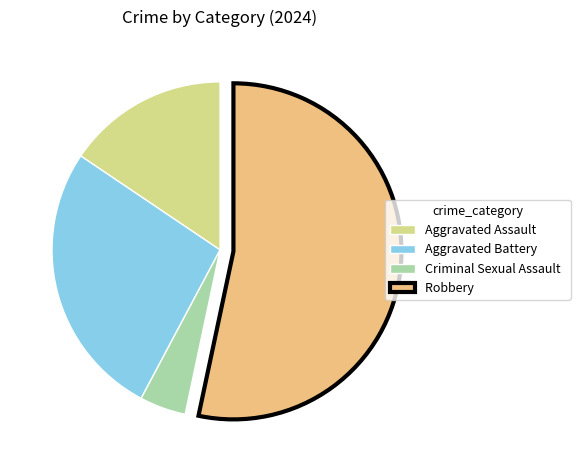

Do Criminal Sexual Assault and Robbery together represent more than half of the pie?

Yes